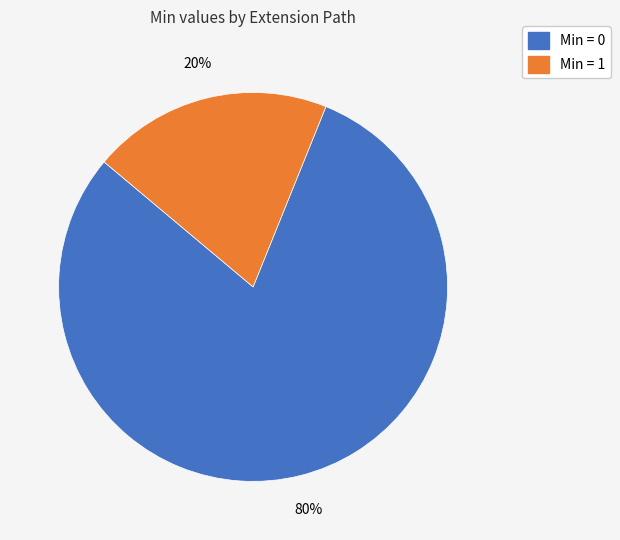

To the nearest percent, what is the difference between the largest and smallest slice percentages?

60%